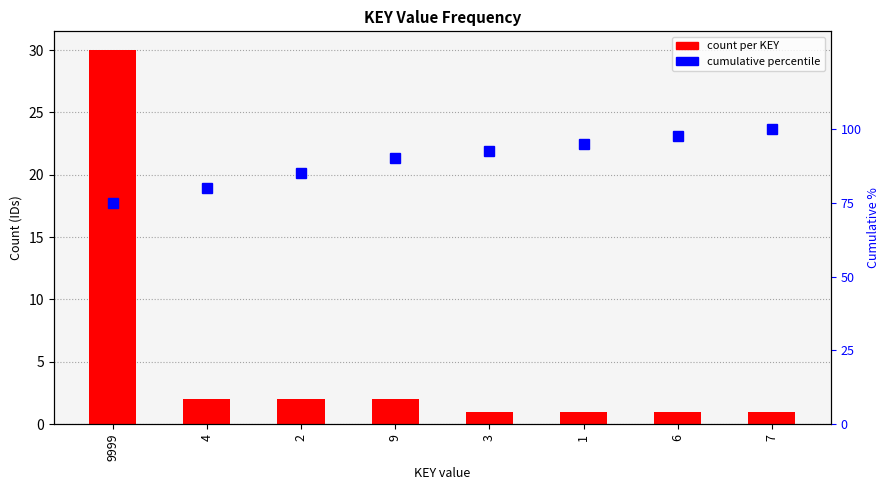

What is the difference between the second highest and second lowest values in the cumulative percentile series?

17.5